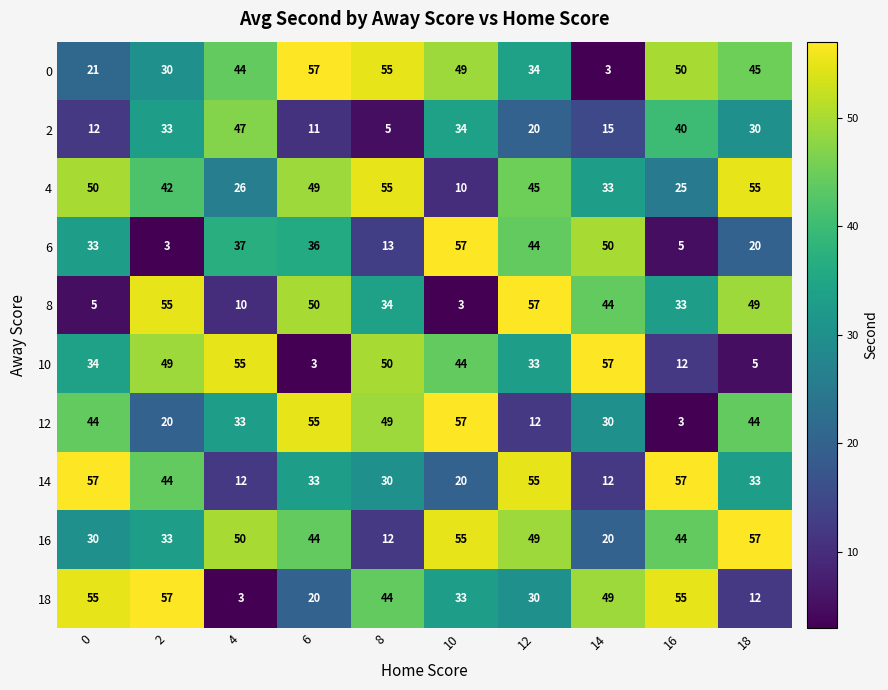

What is the spread (max minus min) of values at 4?

52